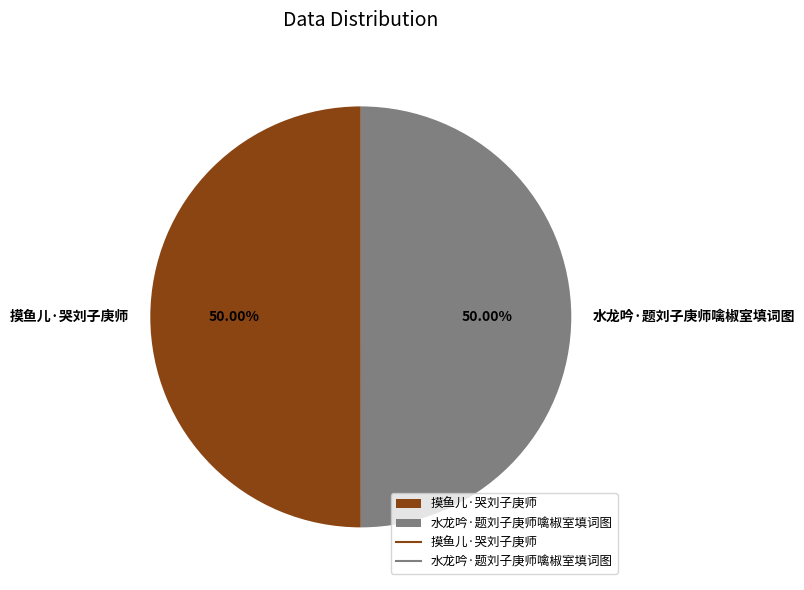

Approximately how many times larger is the value at 水龙吟·题刘子庚师噙椒室填词图 compared to 摸鱼儿·哭刘子庚师?

1.0